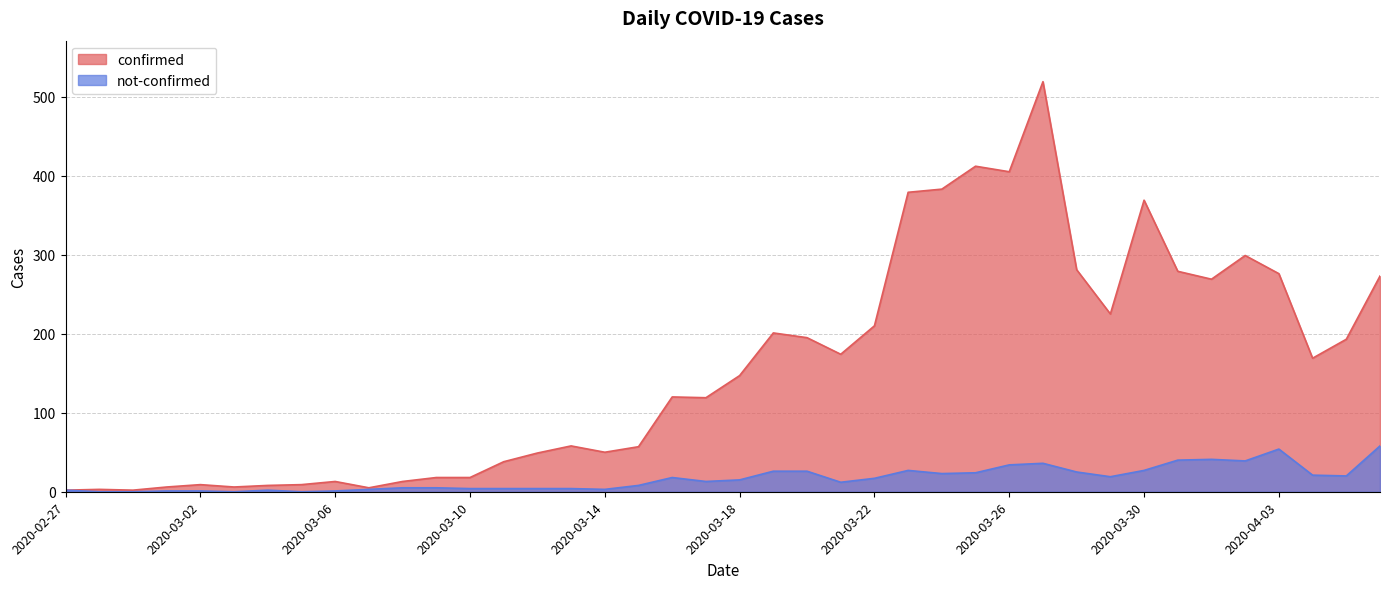

What is the difference between the highest and lowest values at 2020-03-31?

239